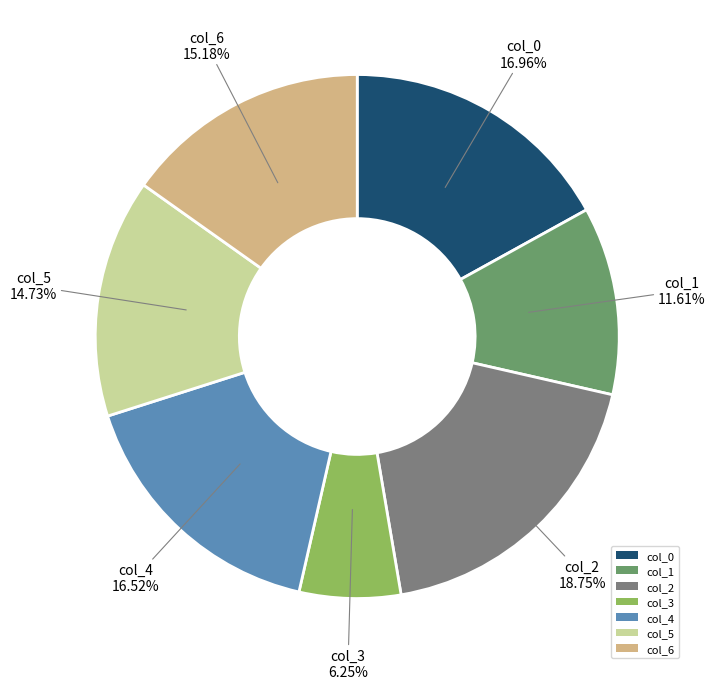

What is the ratio of the value at col_5 to the value at col_2?

0.8